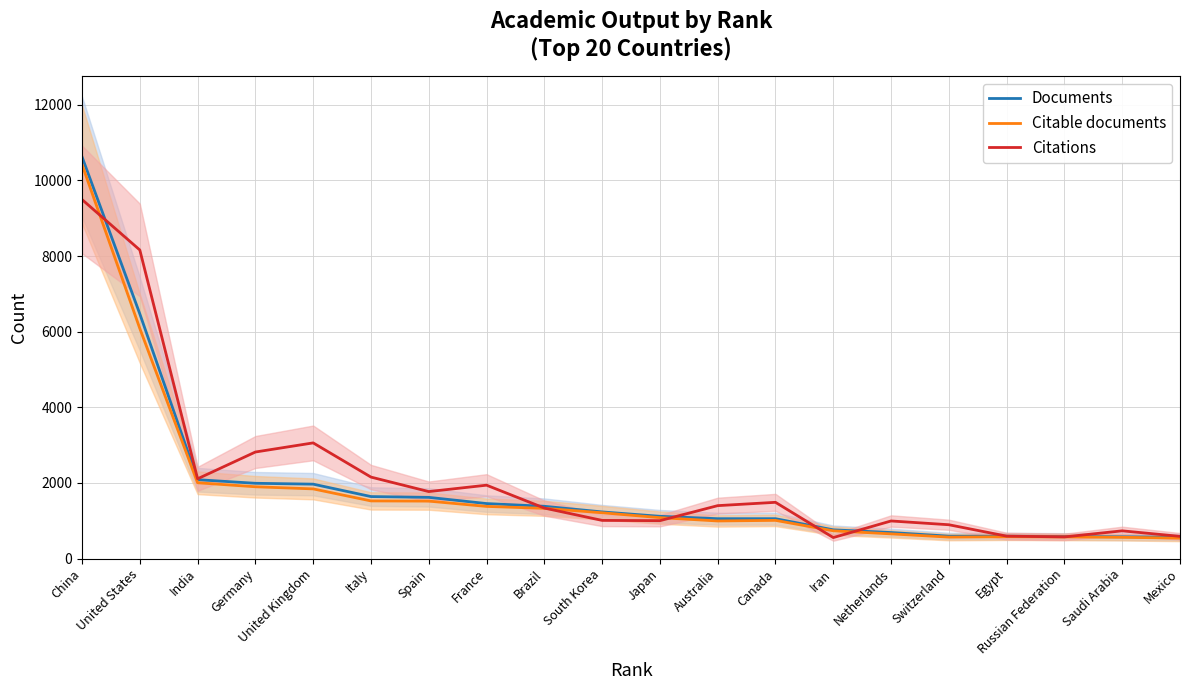

What is the difference between the Documents values at Netherlands and Mexico?

124